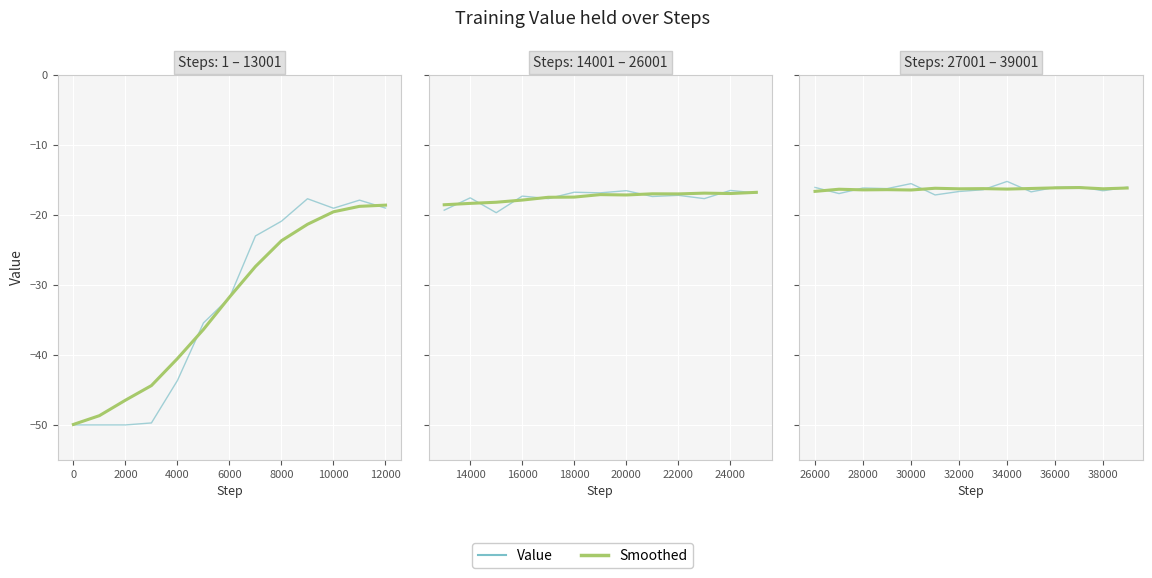

Which series changed the most between −2000 and 4000?

Smoothed